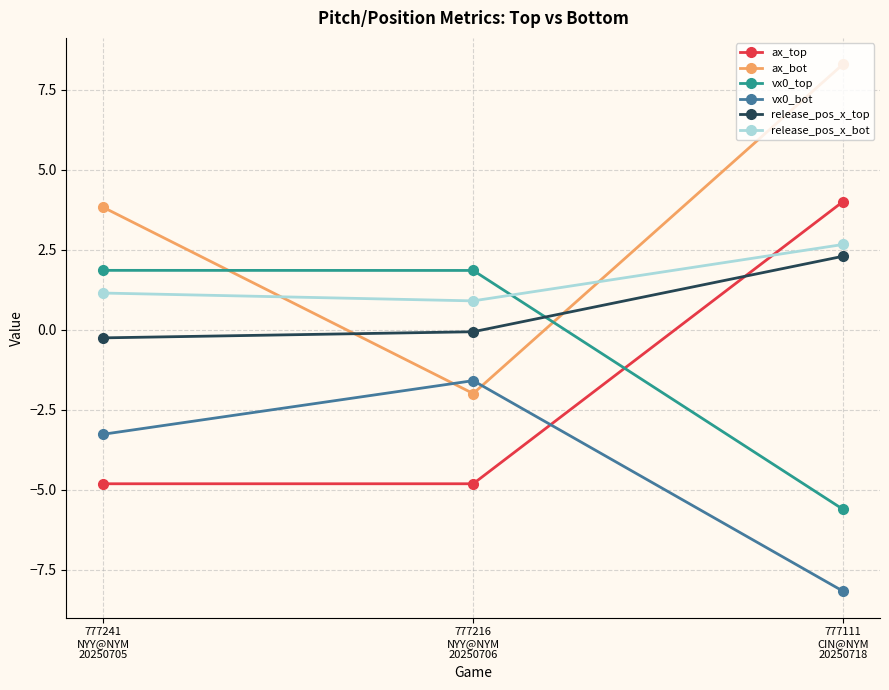

Is the value of vx0_top at 777241
NYY@NYM
20250705 greater than the value of release_pos_x_bot at 777216
NYY@NYM
20250706?

Yes